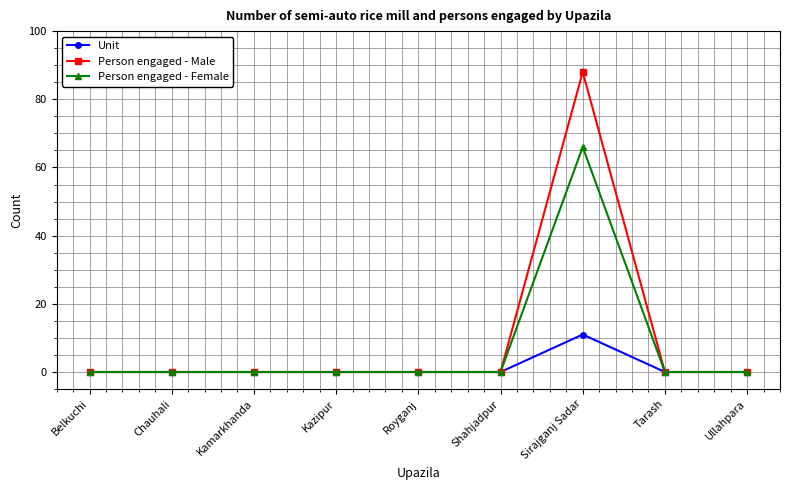

At which label does Unit reach its peak?

Sirajganj Sadar